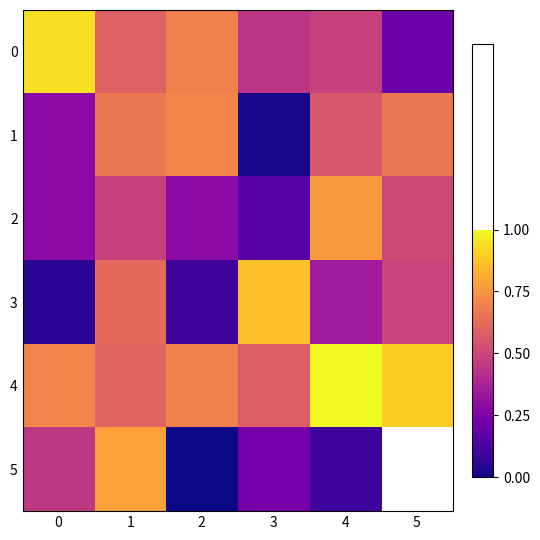

How many categories are shown in the chart?

6